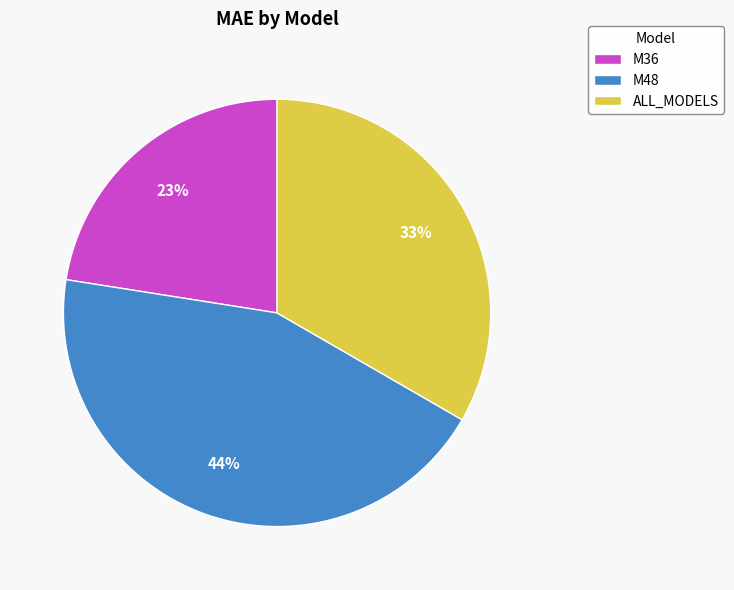

Is M48 the majority of the pie?

No